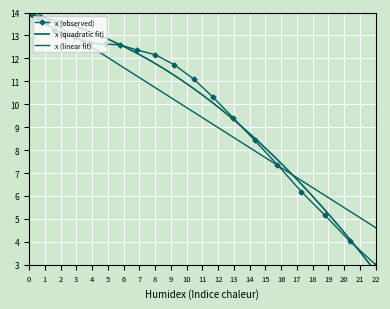

What is the difference between the maximum and minimum values?

11.0